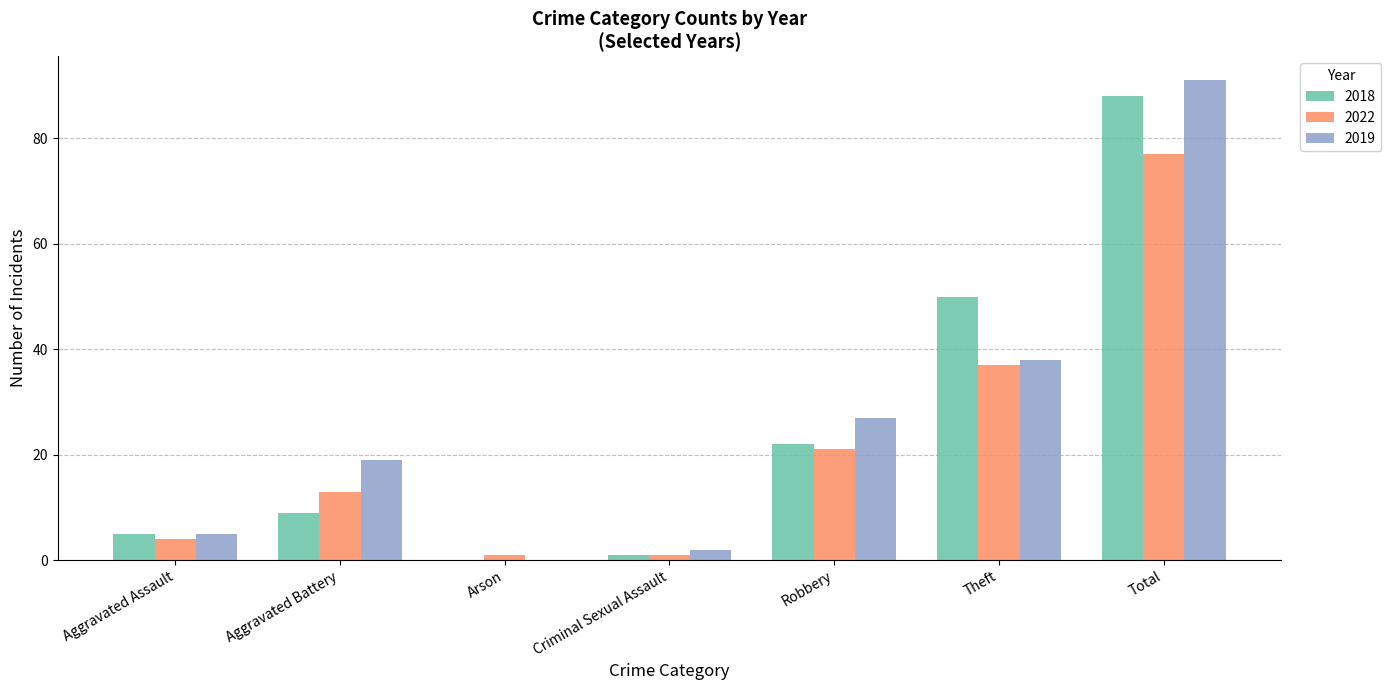

Are the bars horizontal?

No